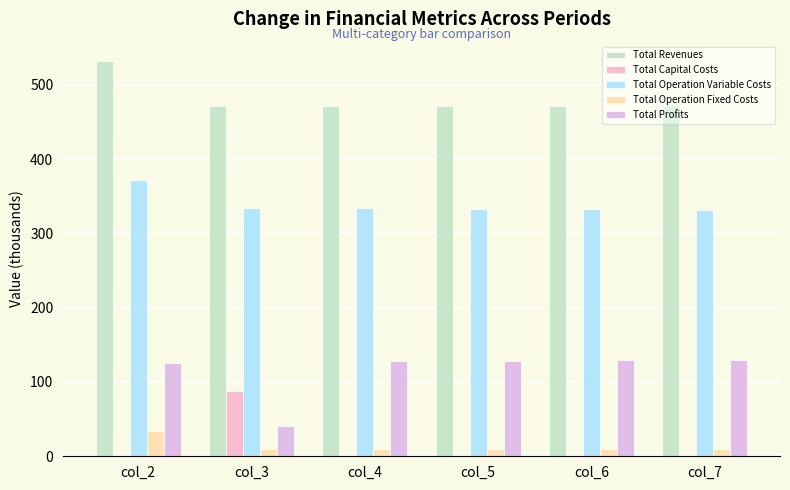

Rank the categories by Total Capital Costs value from highest to lowest.

col_3, col_2, col_4, col_5, col_6, col_7